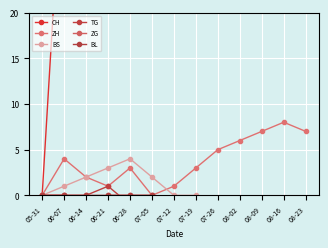

Which series has the largest total across all categories?

CH